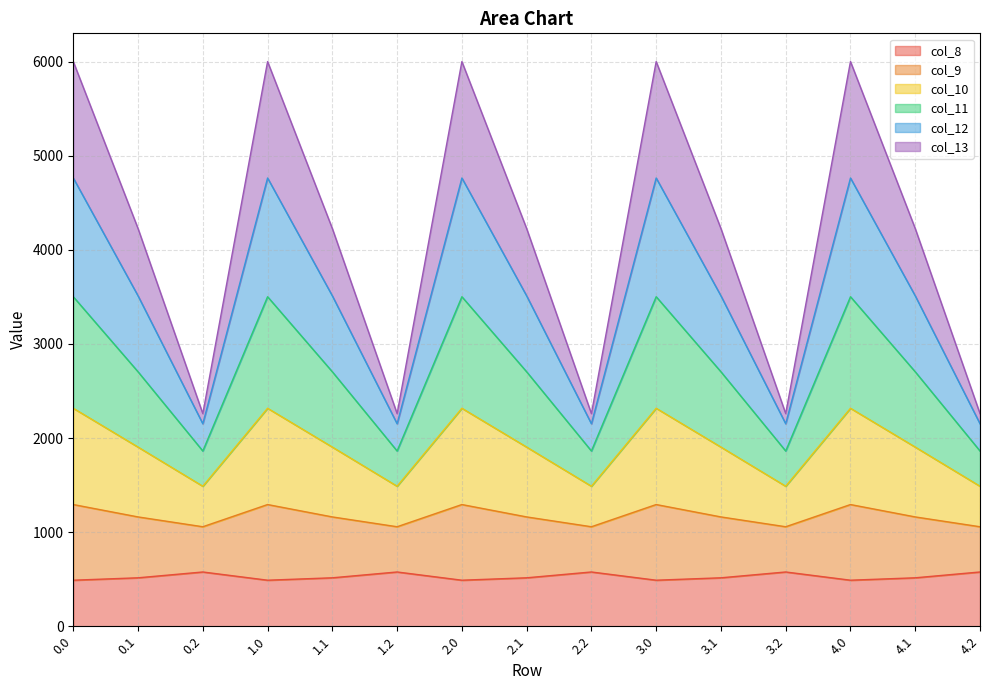

Between 2.1 and 1.1, which is larger?

2.1